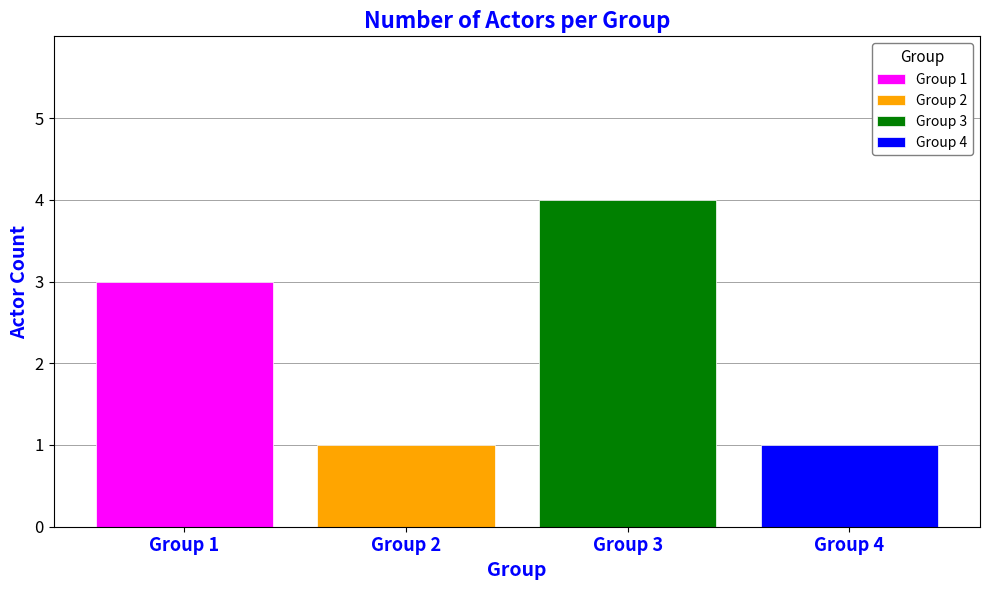

Which series has the widest spread of values?

Group 1